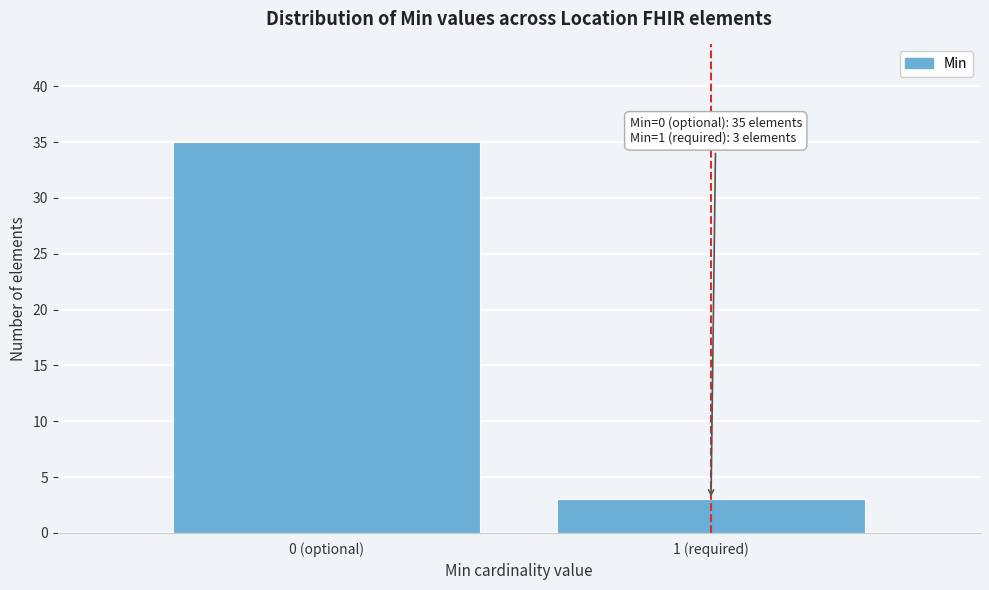

Reading left to right, transcribe all the data shown in this chart.

0 (optional)=35	1 (required)=3